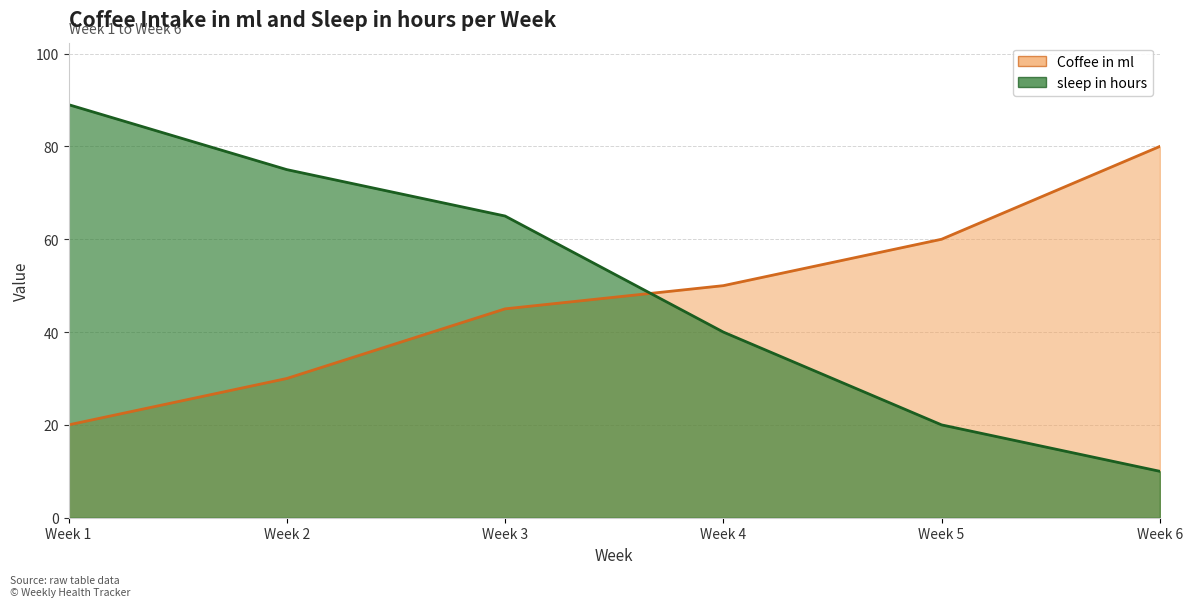

Is it true that Coffee in ml equals 107 at Week 6?

False